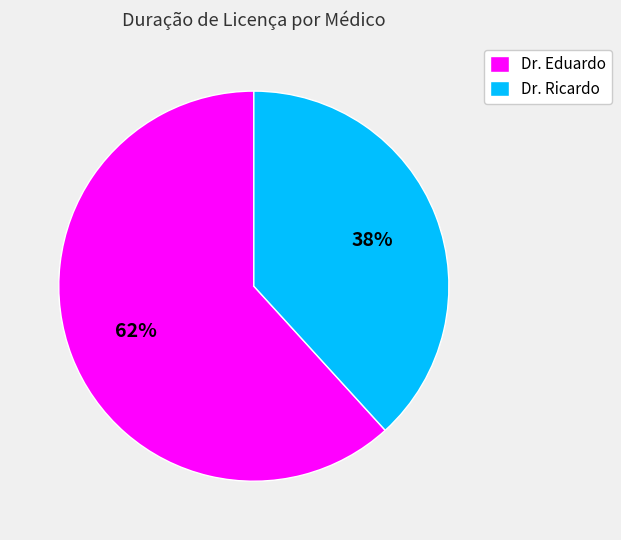

True or false: Dr. Ricardo accounts for 24% of the total.

False